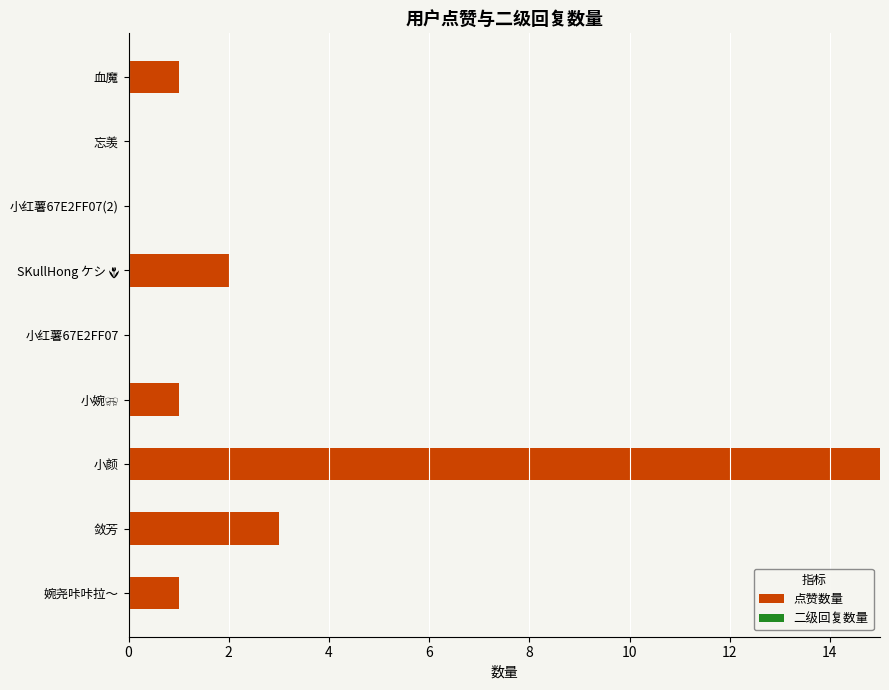

Which has a higher value, 小红薯67E2FF07(2) or 血魔?

血魔